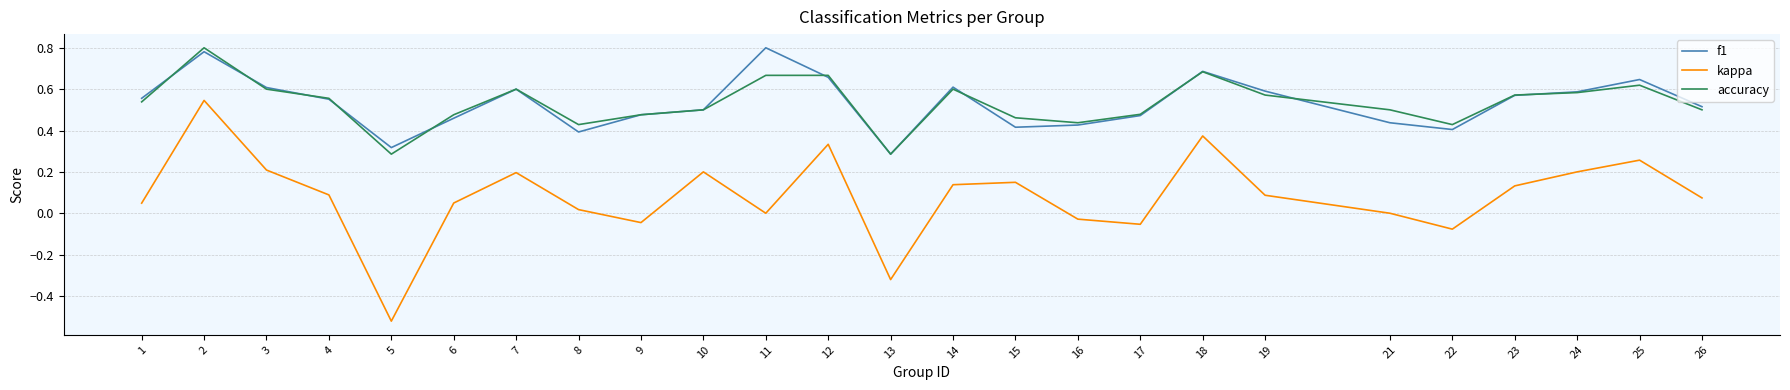

What is the total value across all series at 4?

1.2